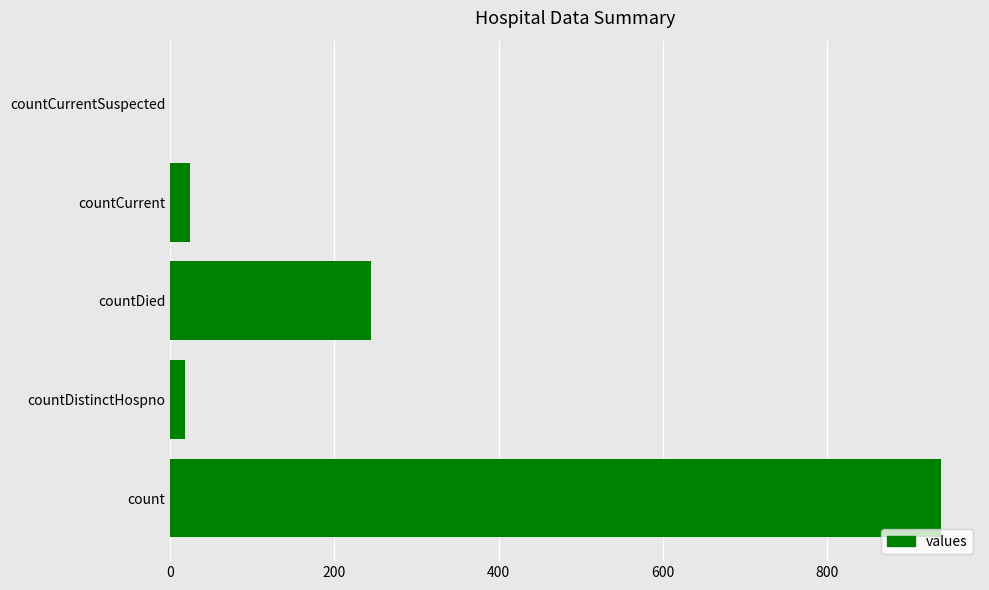

Which has a higher value, countDied or countCurrentSuspected?

countDied